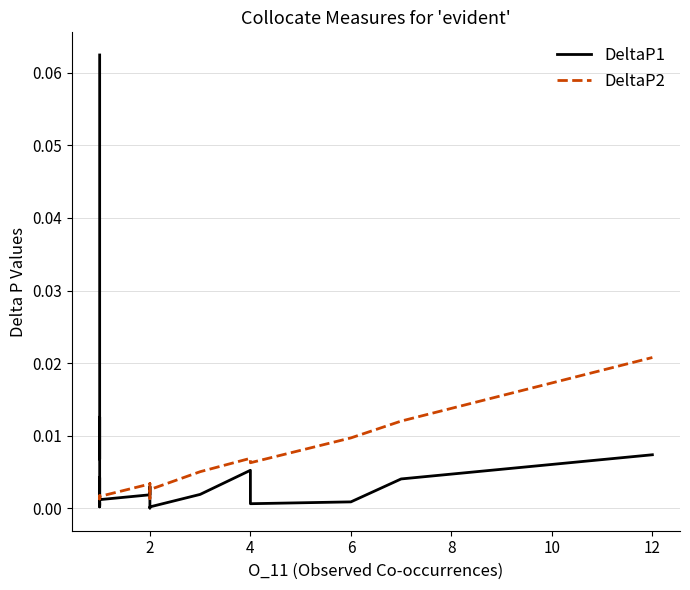

What are all the series names shown in the legend?

DeltaP1, DeltaP2